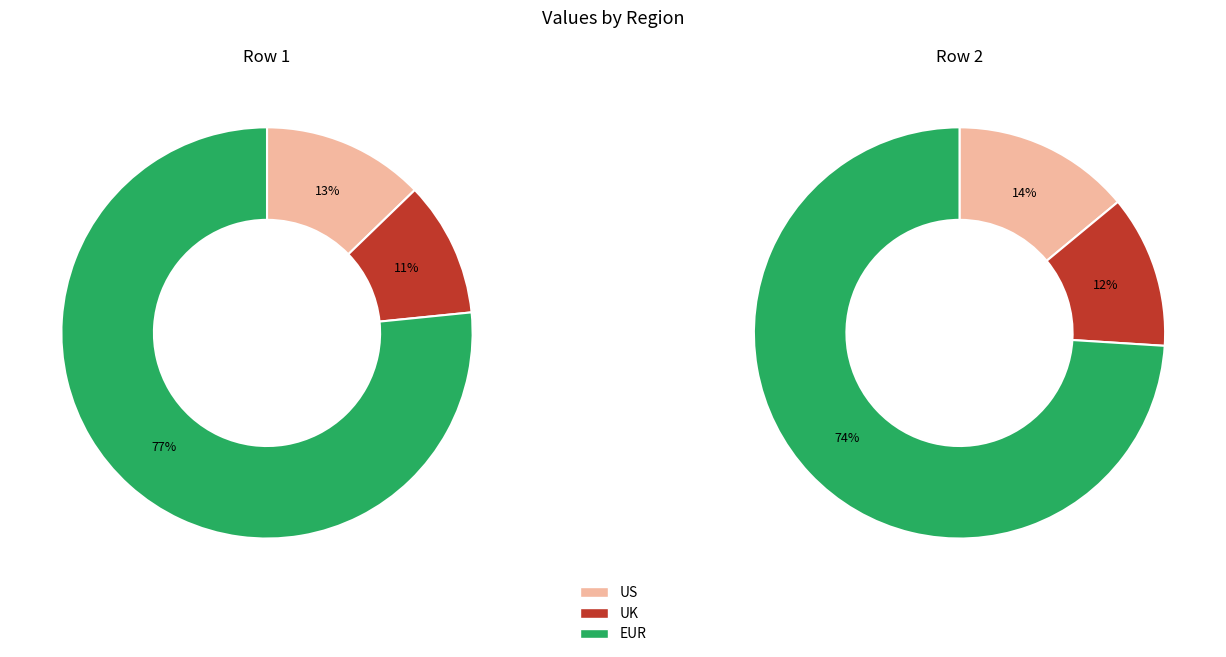

Is it true that US is 7% of the pie?

False